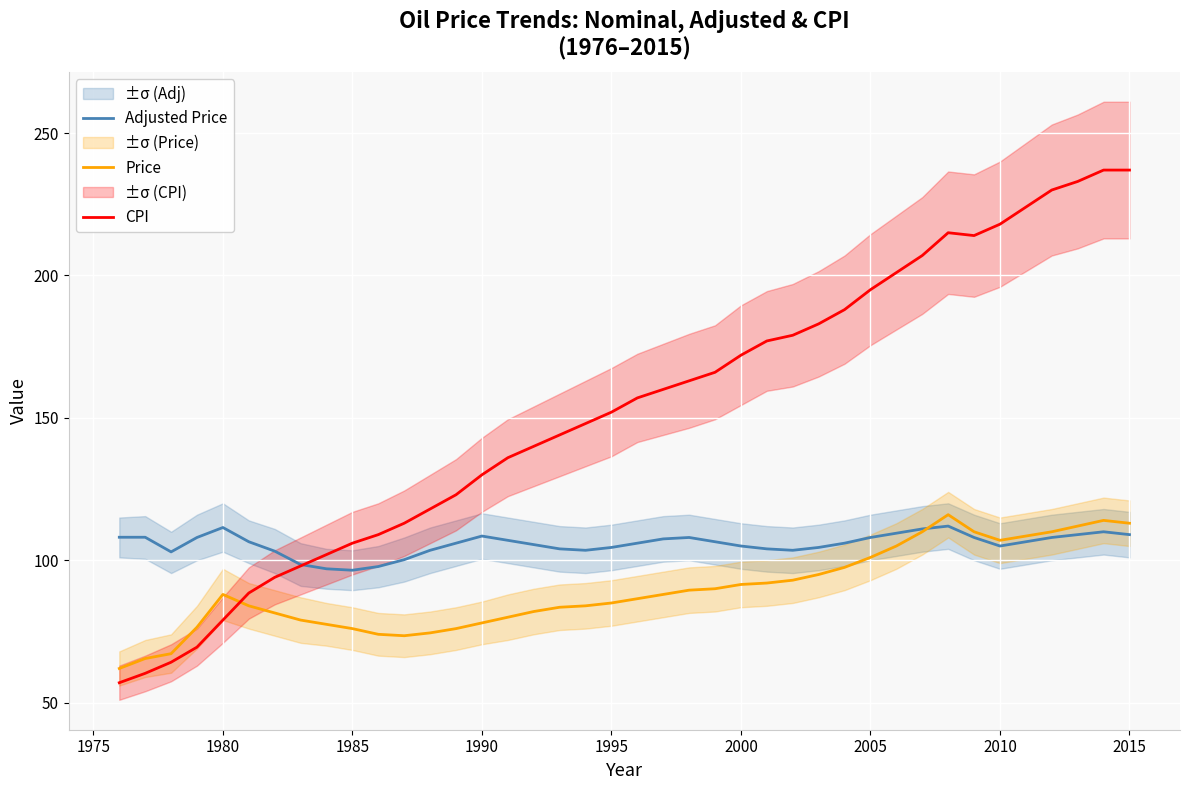

Is it true that Price equals 88.0 at 1980?

True